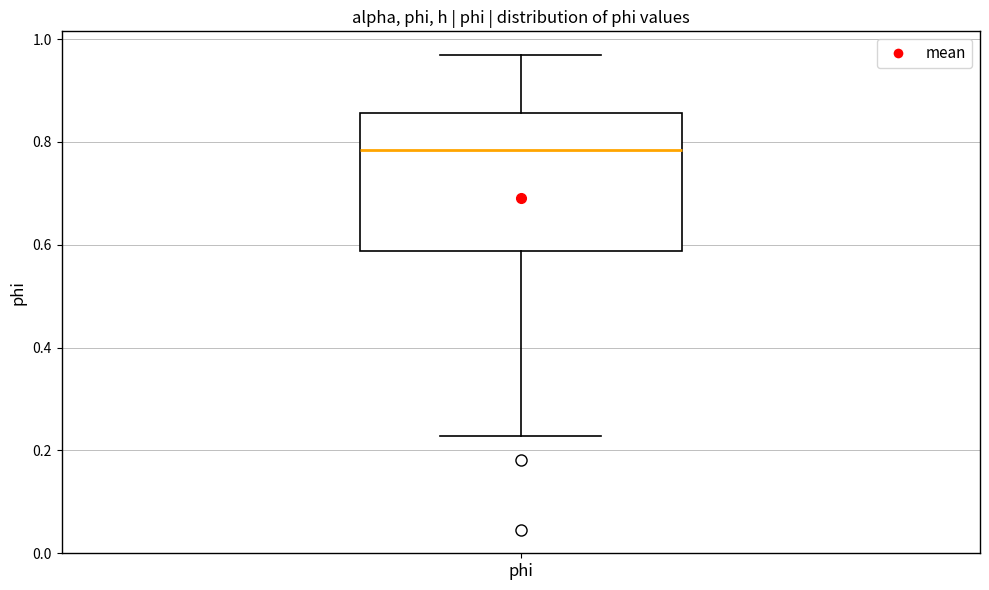

Where does the median line of the box for phi sit on the y-axis? The values are not printed on the chart, so give them approximately, as read against the axis.

0.78